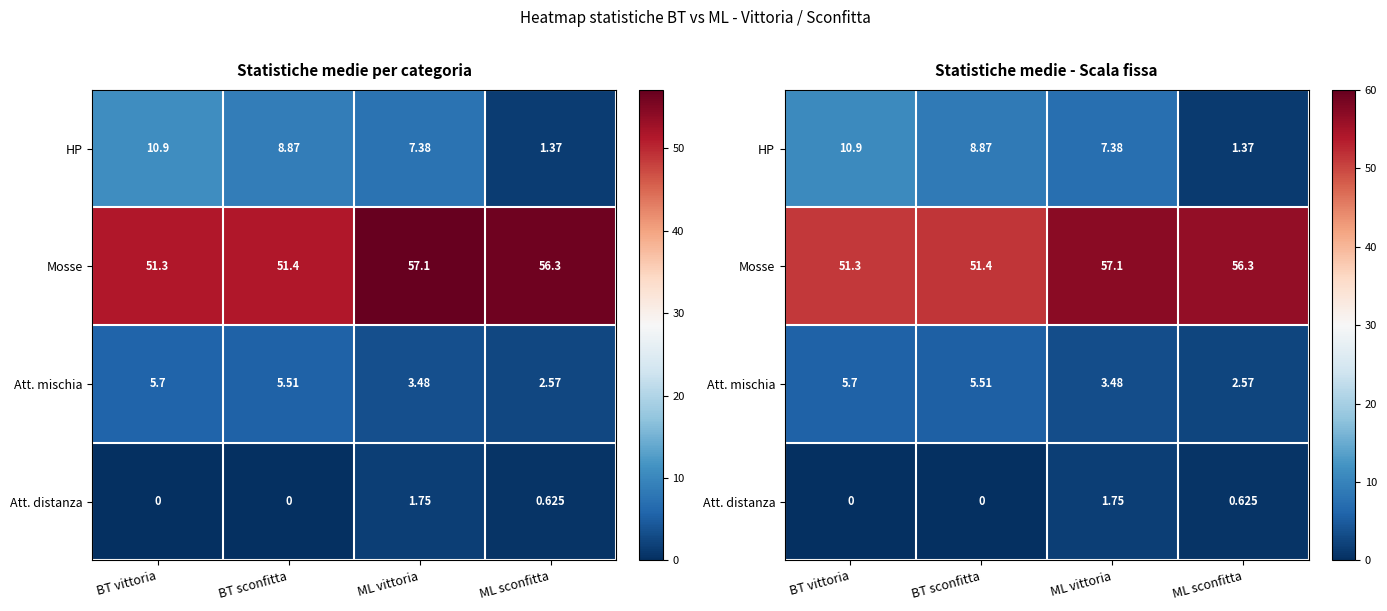

What is the lowest value of the Att. mischia series?

2.6